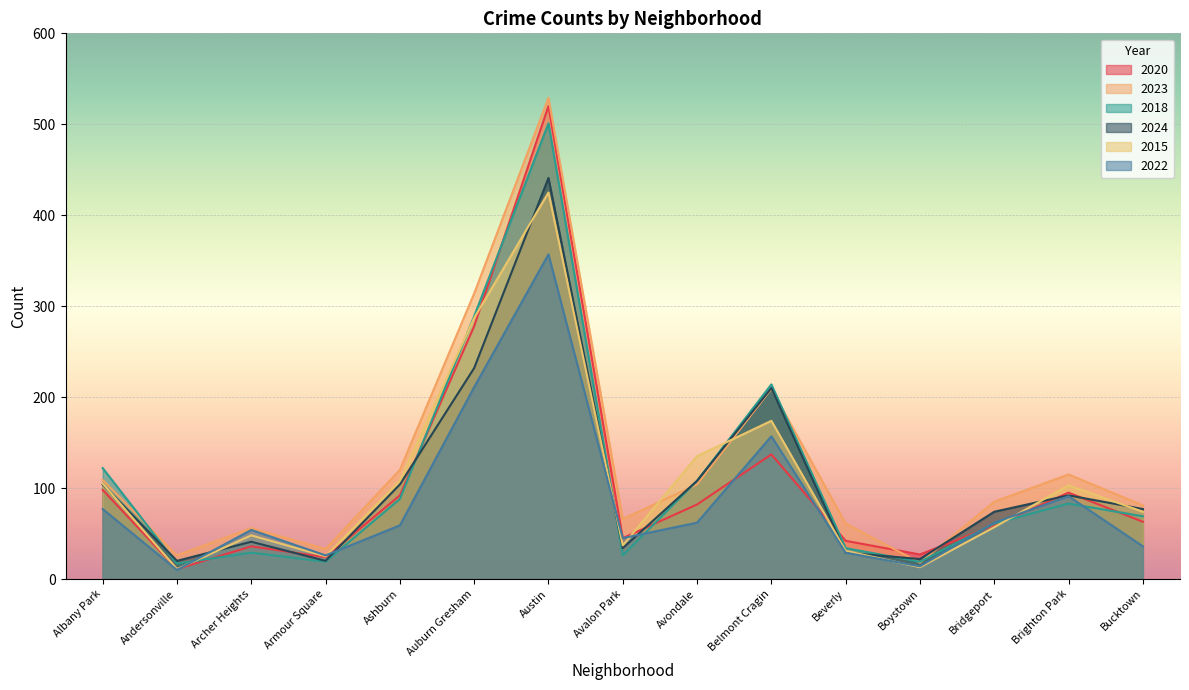

Read the 2020 value at Boystown, to the nearest 10.

30